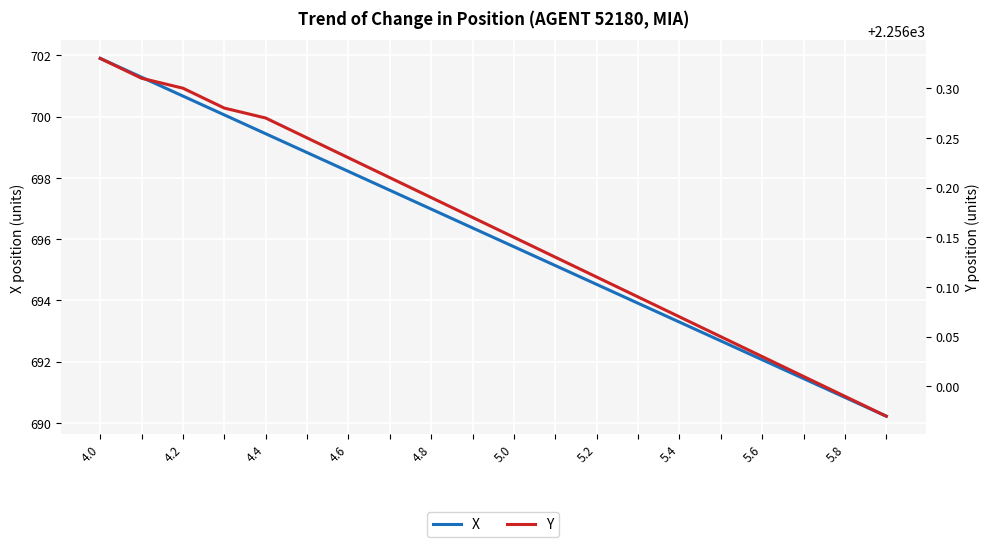

True or false: X has a value of 690.8 at 5.8.

True